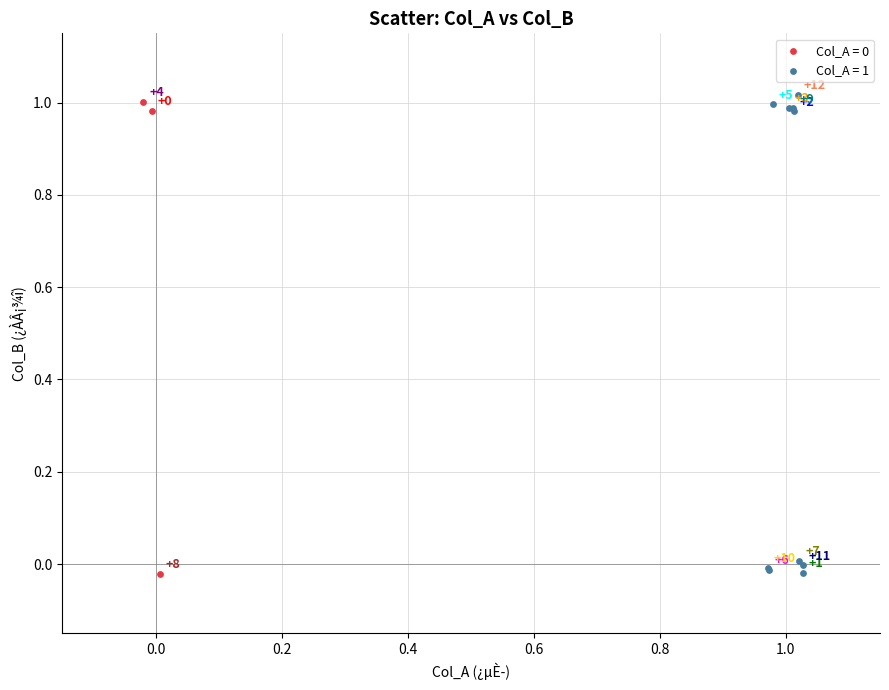

Which series reaches the maximum Y coordinate?

Col_A = 1